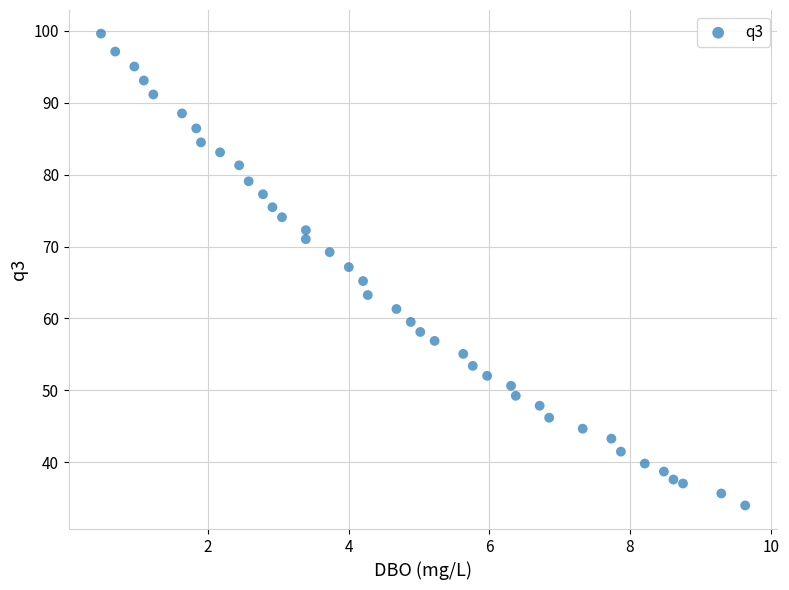

What is the range of Y values (max minus min)?

65.6